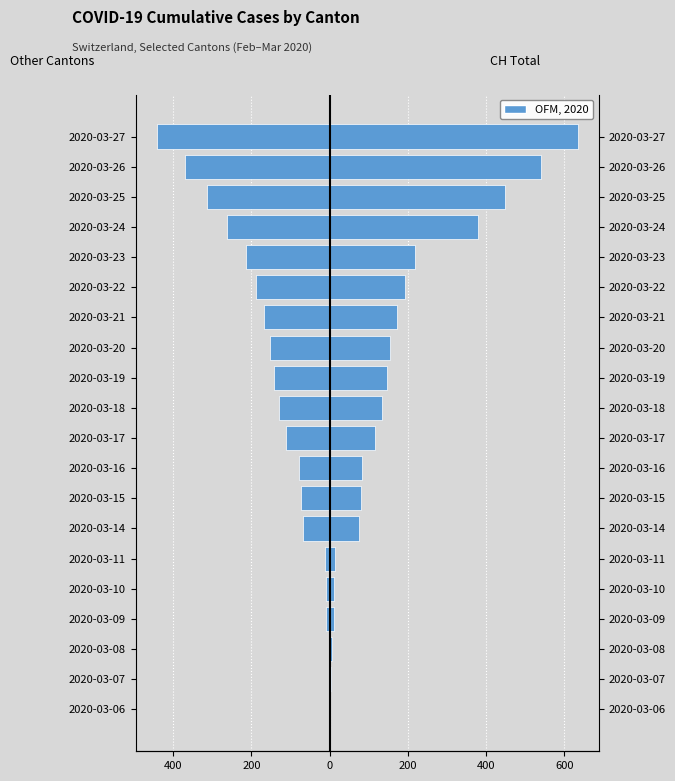

What is the value of the CH (Total Switzerland) bar at the 8th from the left?

79